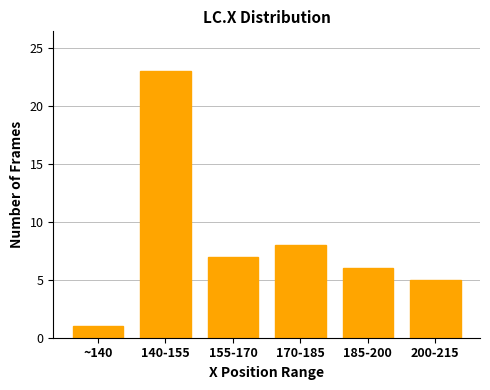

Reading left to right, extract all data points from this chart.

~140=1	140-155=23	155-170=7	170-185=8	185-200=6	200-215=5